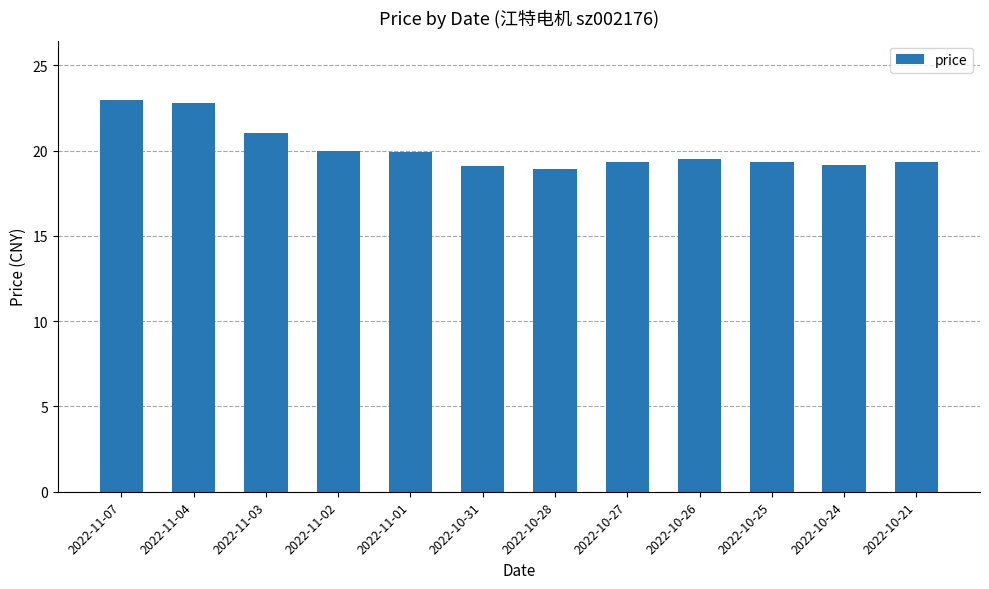

What is the label of the 8th bar from the right?

2022-11-01